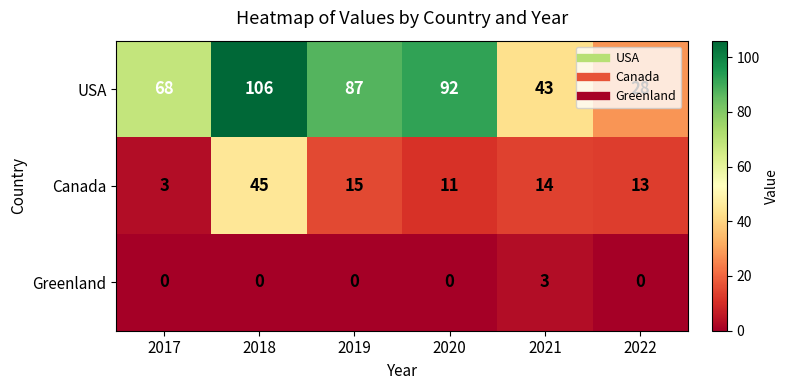

The Canada series shows 25 at 2021. True or false?

False